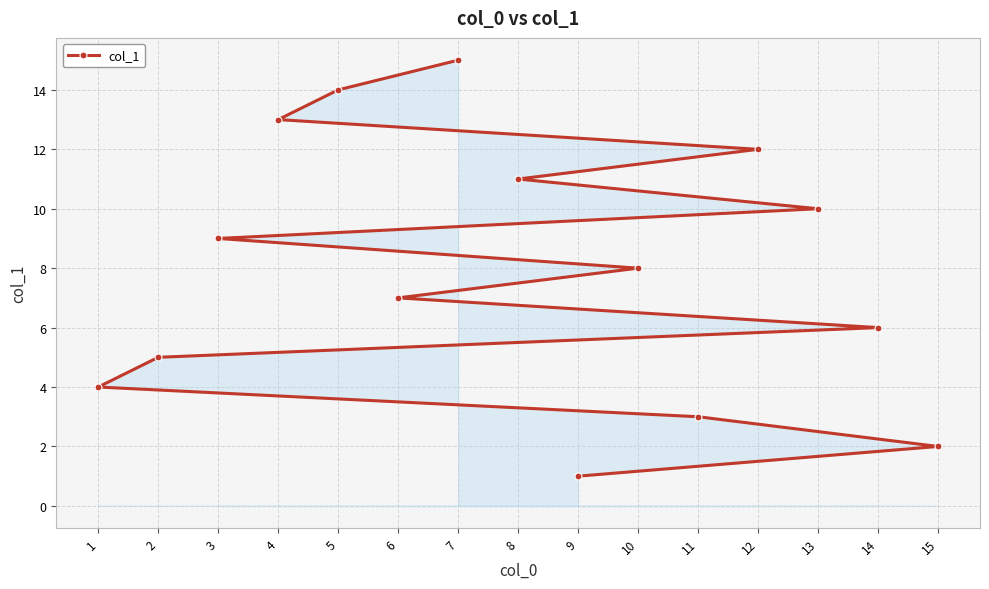

Approximately how many times larger is the value at 6 compared to 3?

0.8